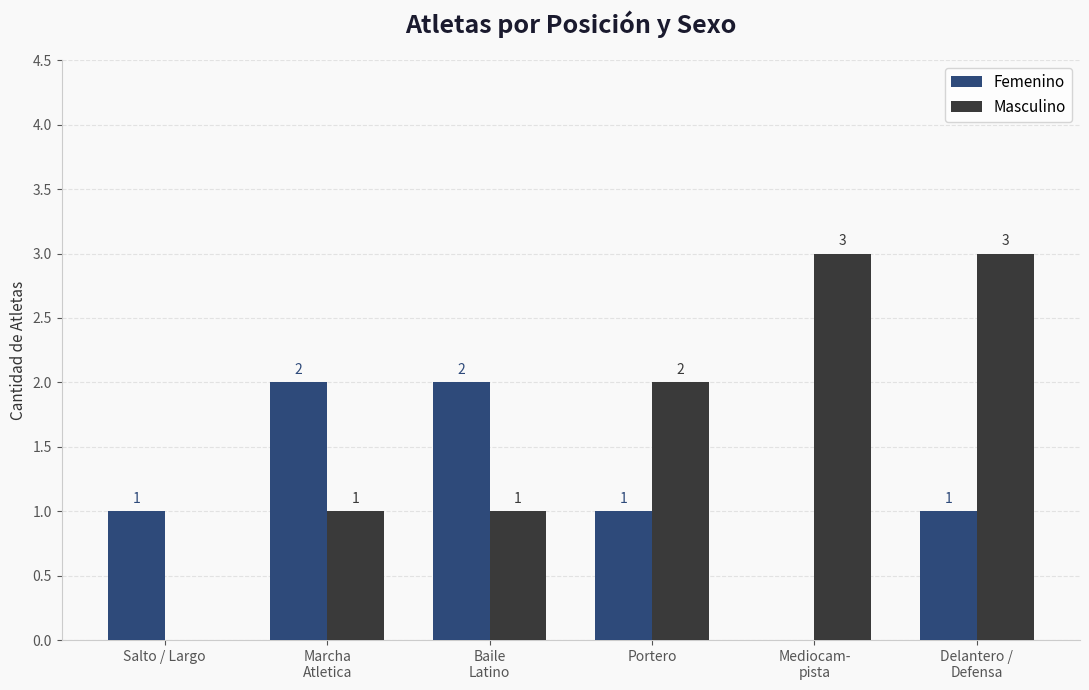

What are all the series names shown in the legend?

Femenino, Masculino